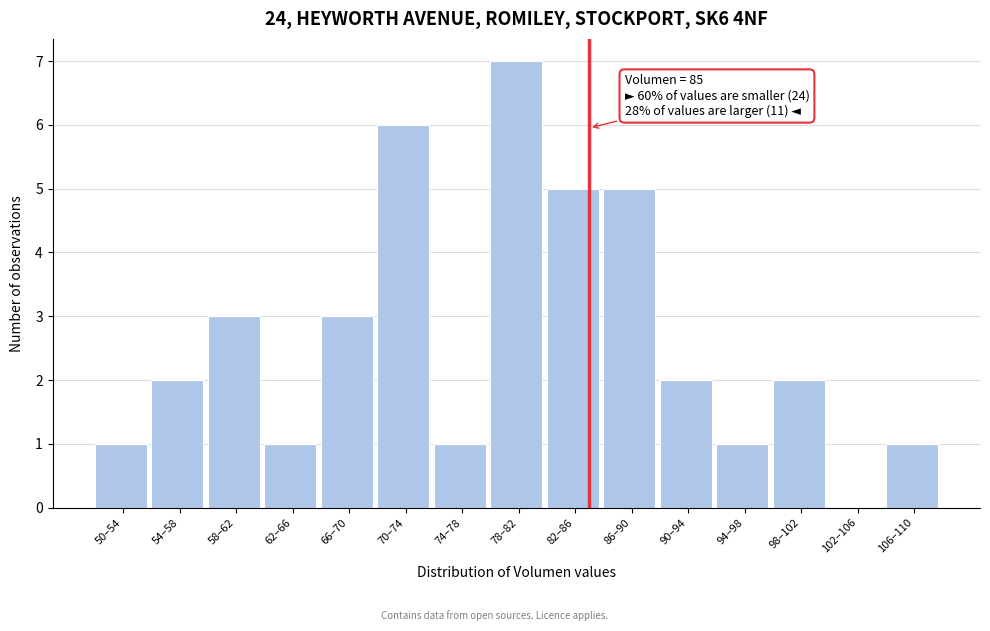

Reading left to right, list all the values displayed in this chart.

50–54=1	54–58=2	58–62=3	62–66=1	66–70=3	70–74=6	74–78=1	78–82=7	82–86=5	86–90=5	90–94=2	94–98=1	98–102=2	102–106=0	106–110=1